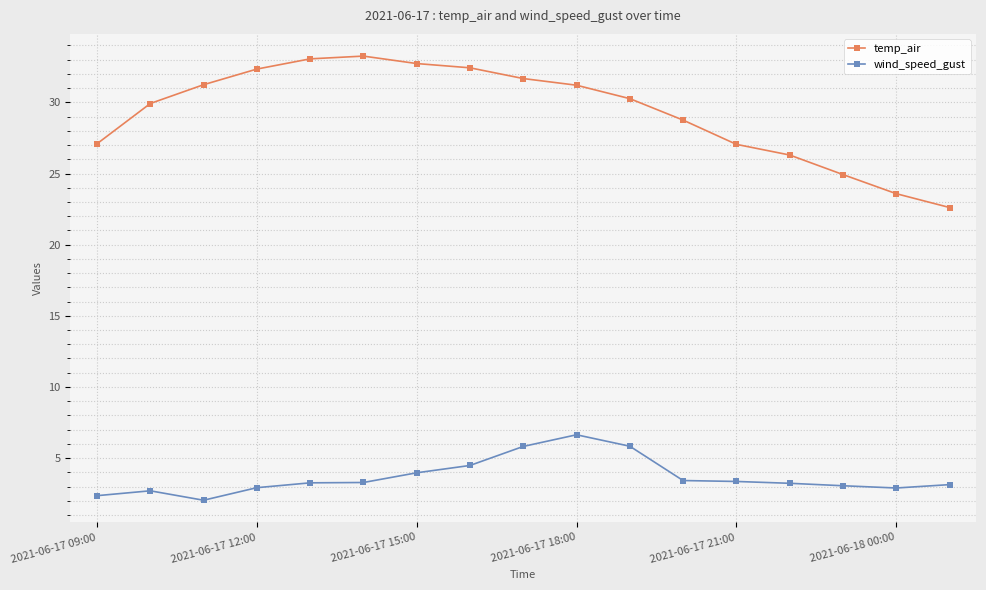

List the series in order of their peak value, highest first.

temp_air, wind_speed_gust